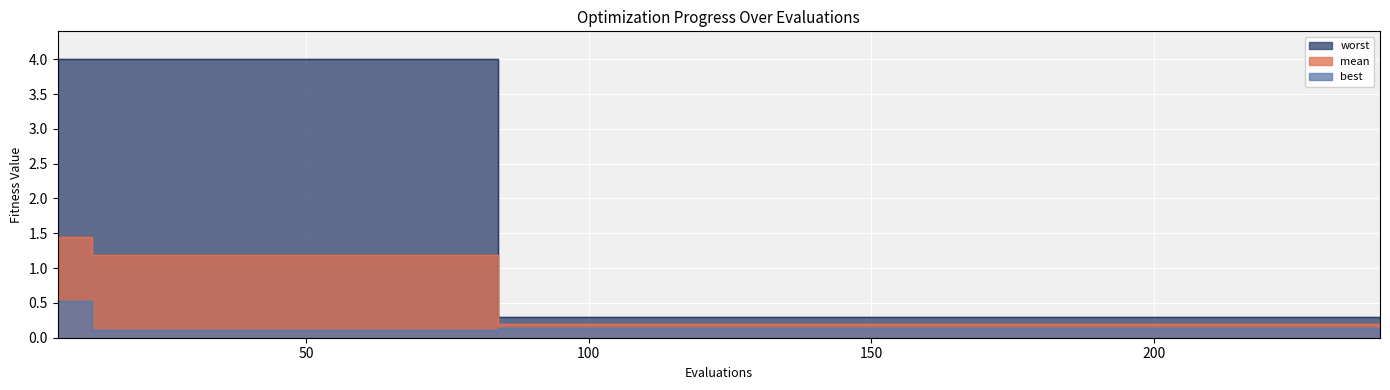

Between 228 and 6, which is larger?

6